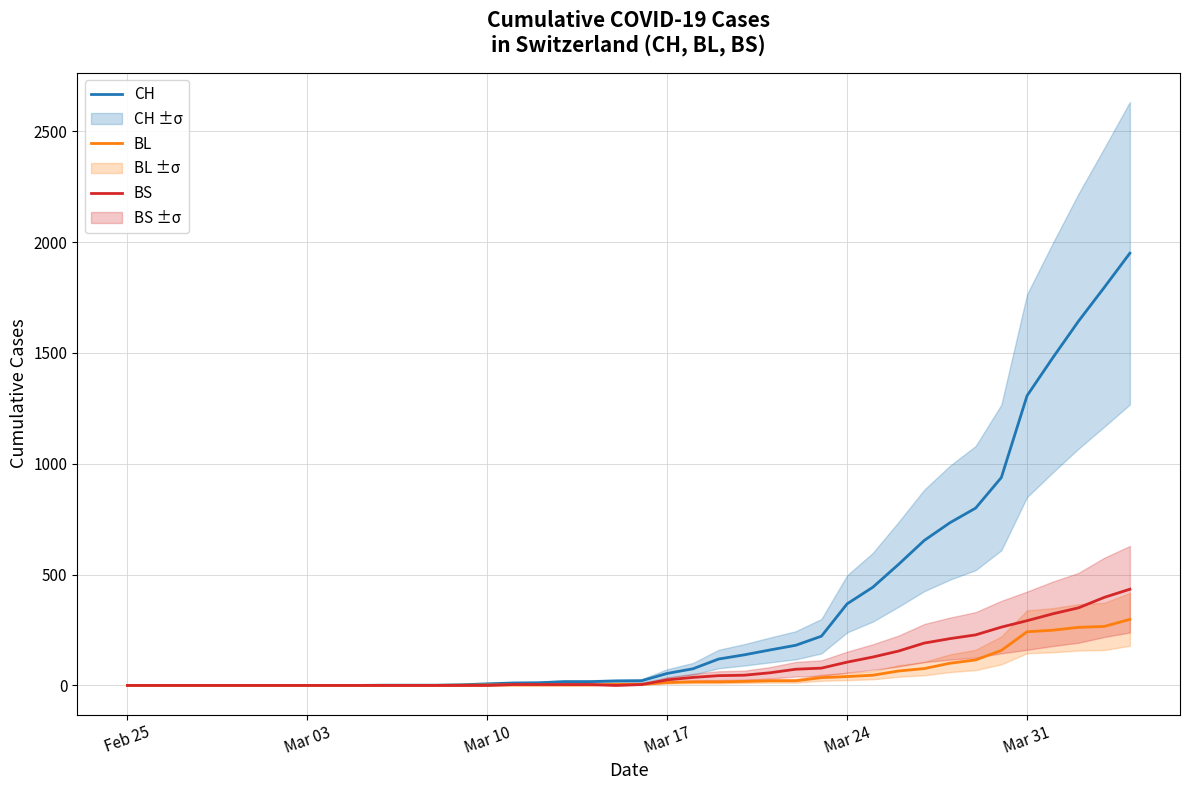

True or false: BL has a value of 1 at 13.

False